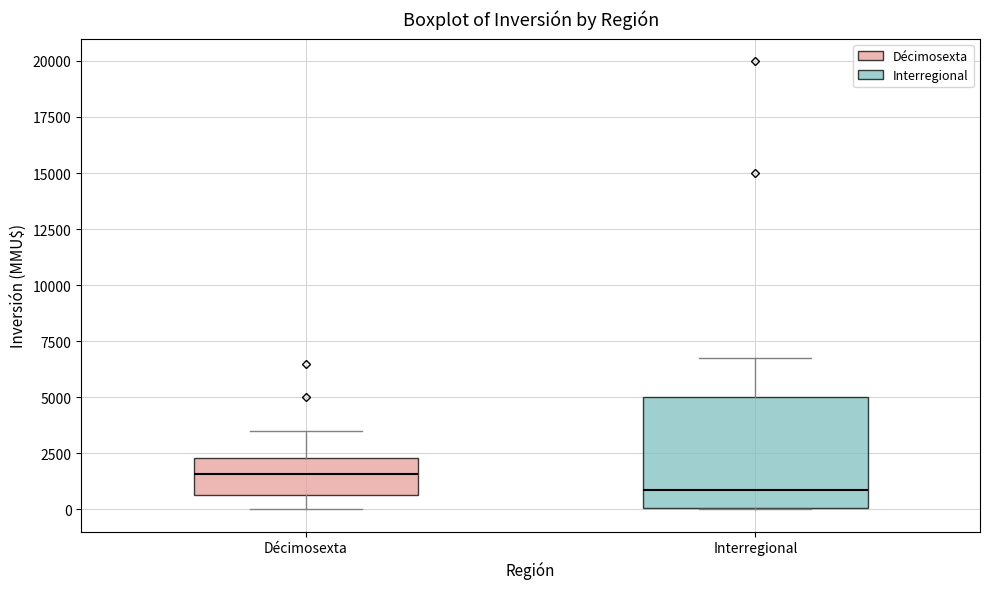

Where is the lower edge of the box for Décimosexta on the y-axis? The values are not printed on the chart, so give them approximately, as read against the axis.

500